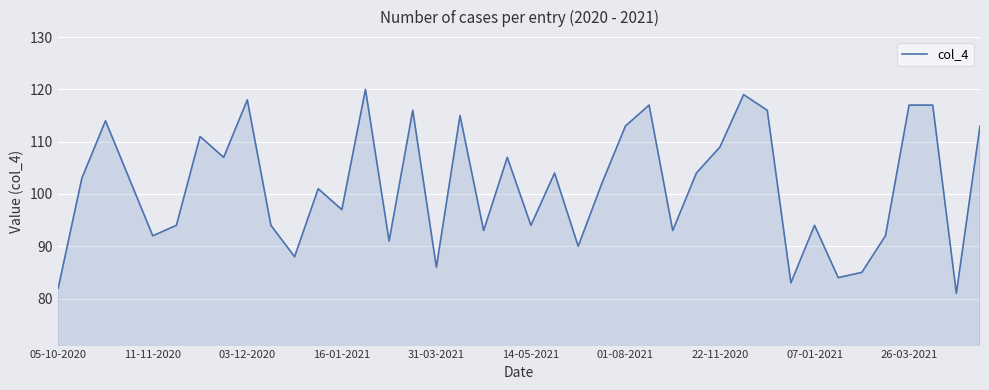

What is the smallest value displayed?

81